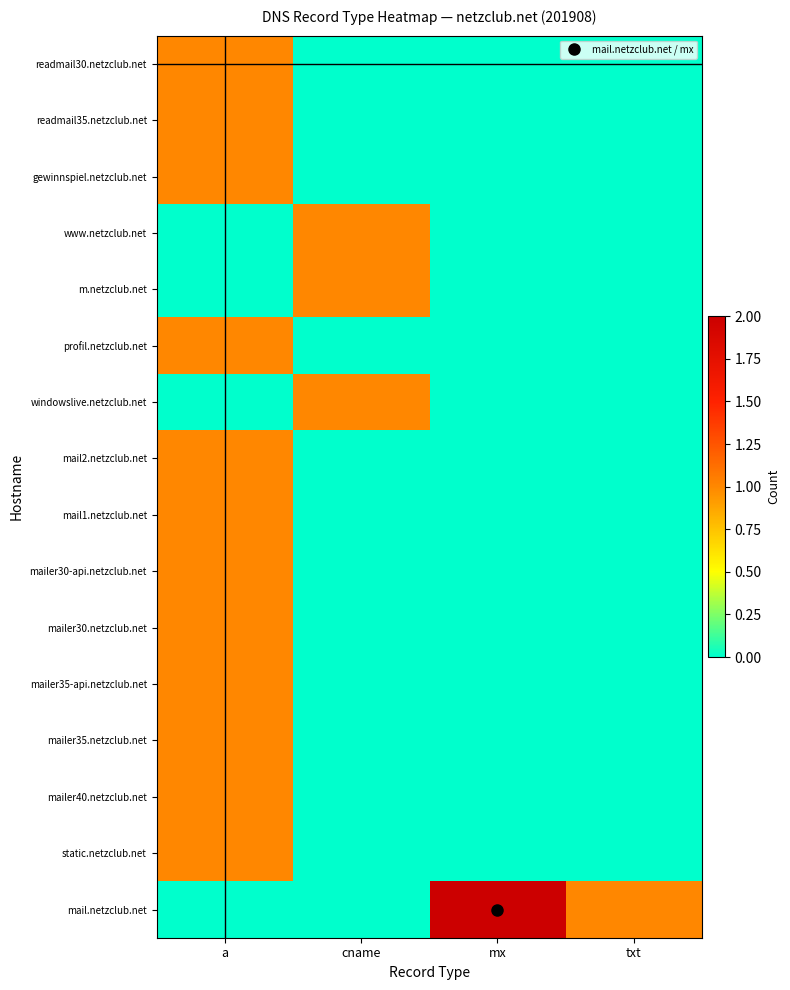

How many series are shown in this chart?

16